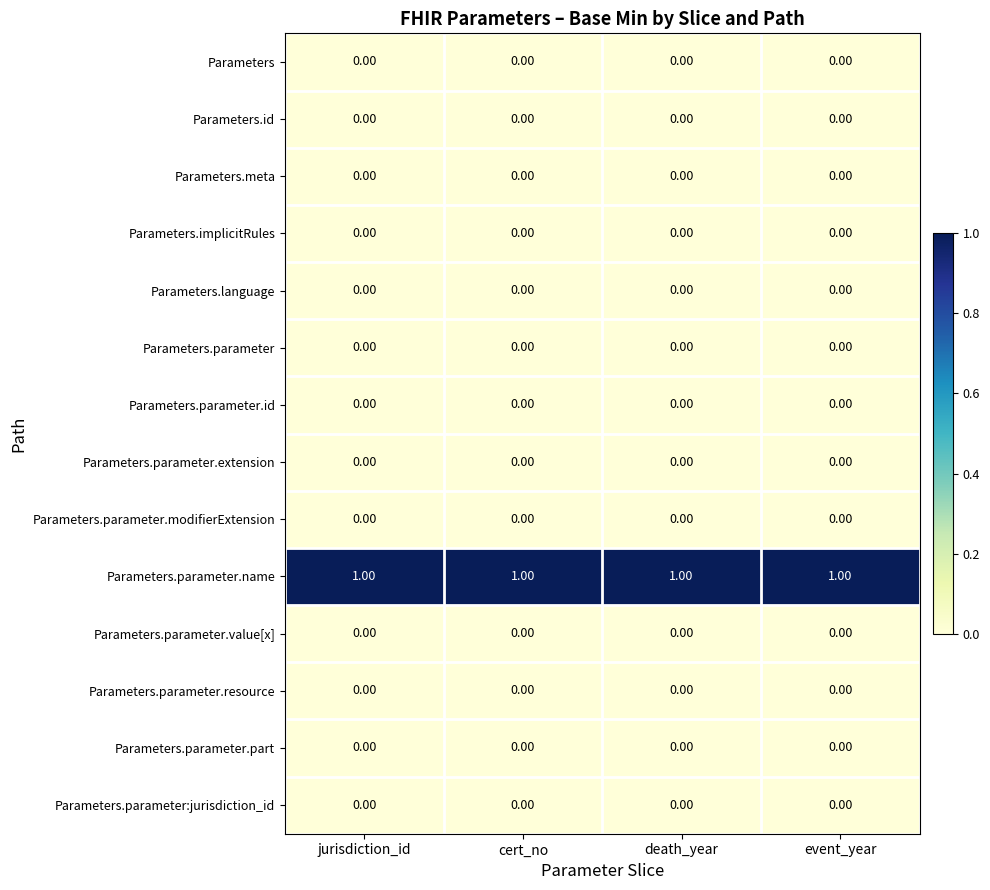

At how many categories does at least one series exceed 0?

4